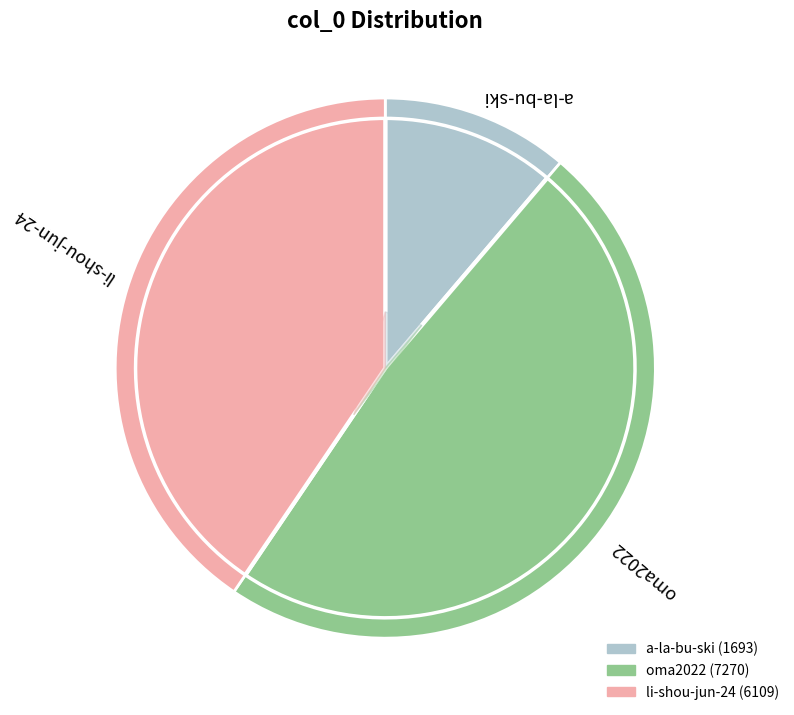

To the nearest percent, what is the combined percentage of oma2022 and li-shou-jun-24?

89%